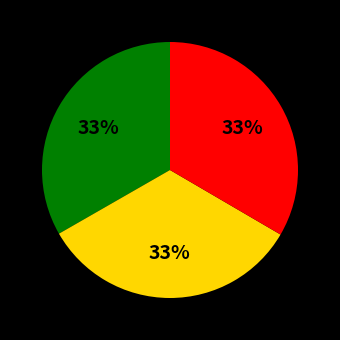

How many segments does this pie chart have?

3